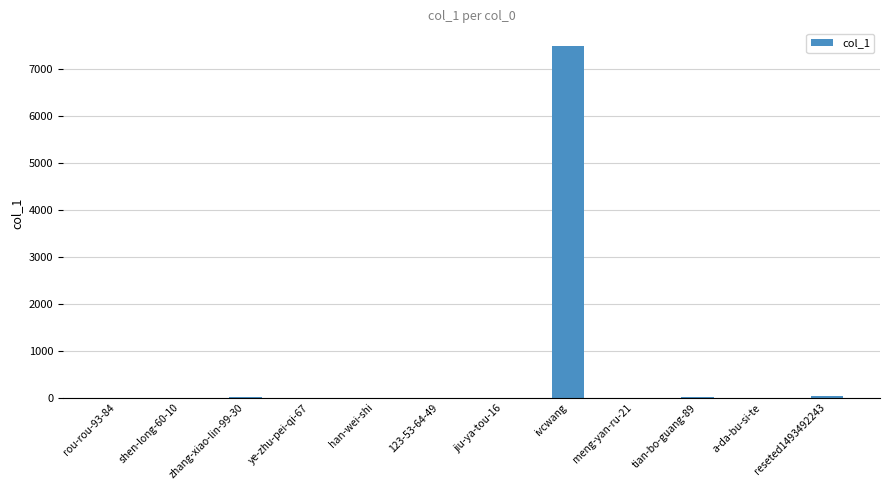

True or false: the data shows 0 at rou-rou-93-84.

True